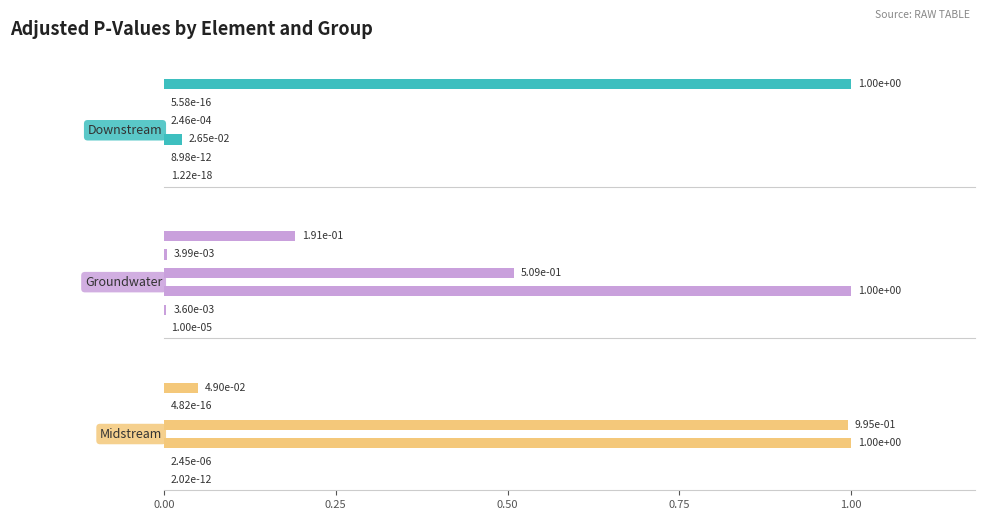

Reading right to left, list all the values displayed in this chart.

Downstream: 1.0=1.0	0.8=0.0	0.6=0.0	0.4=0.0	0.2=0.0	0.0=0.0
Groundwater: 1.0=0.2	0.8=0.0	0.6=0.5	0.4=1.0	0.2=0.0	0.0=0.0
Midstream: 1.0=0.0	0.8=0.0	0.6=1.0	0.4=1.0	0.2=0.0	0.0=0.0